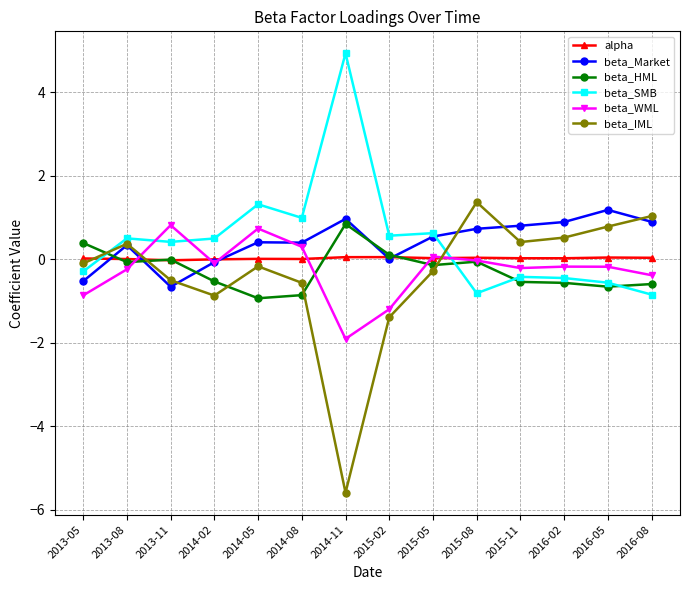

How many interior local valleys does the beta_WML series have?

3